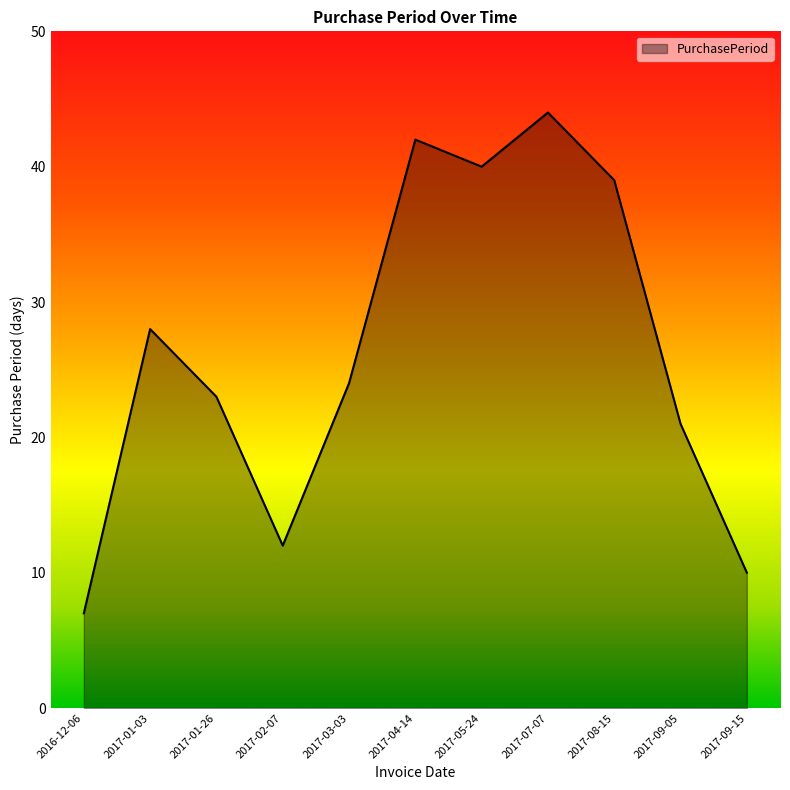

How many interior local valleys (lower than both neighbors) does the data have?

2